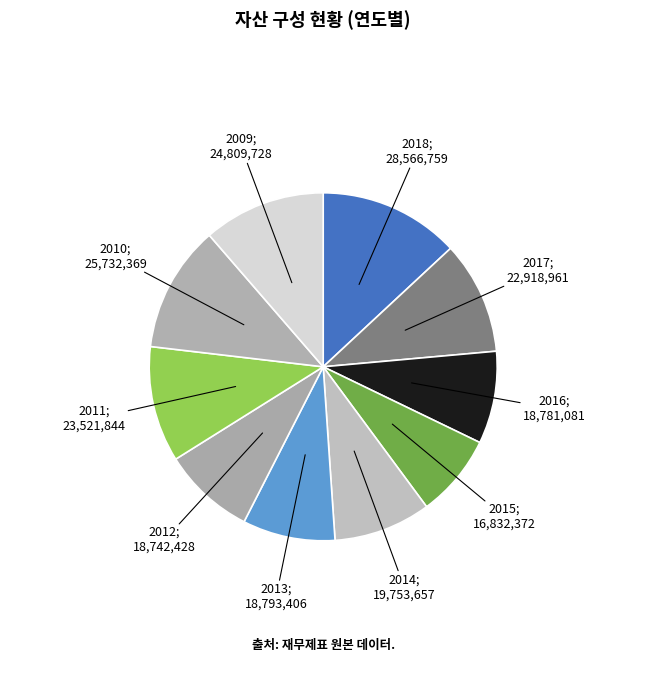

Count the number of slices in the pie.

10